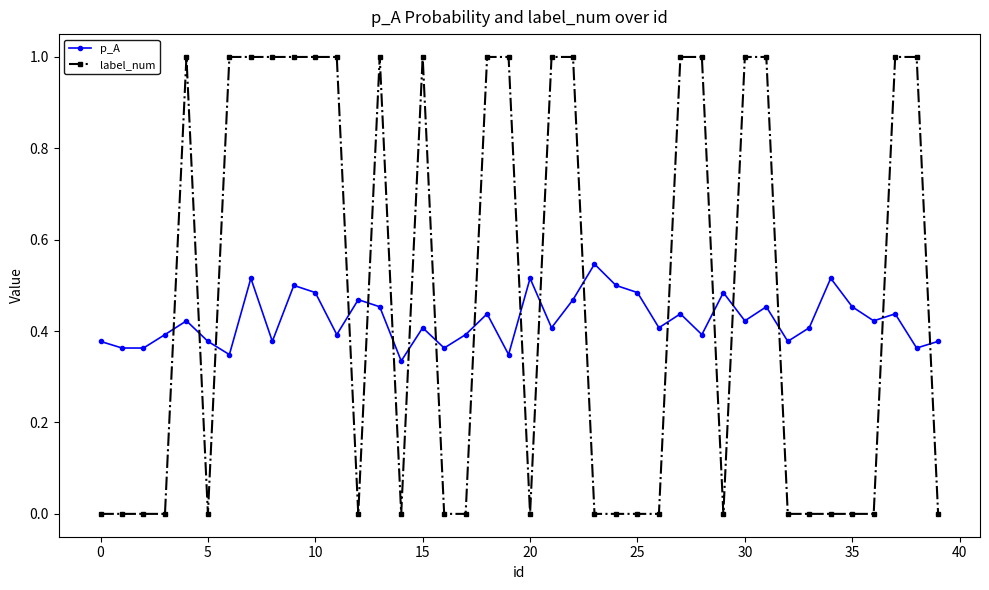

True or false: label_num has more than 1 interior local peaks.

True